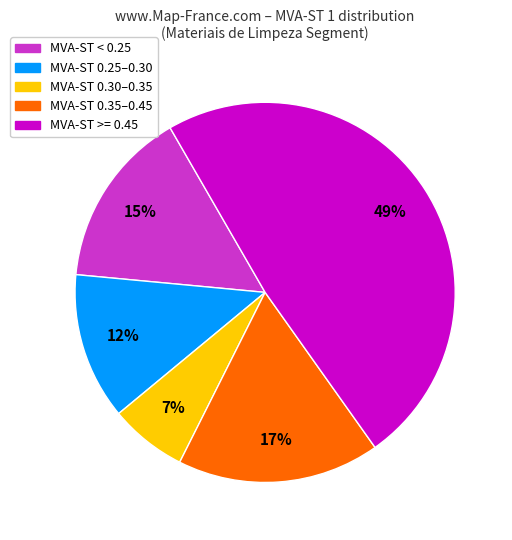

To the nearest percent, what is the difference between the largest and smallest slice percentages?

42%